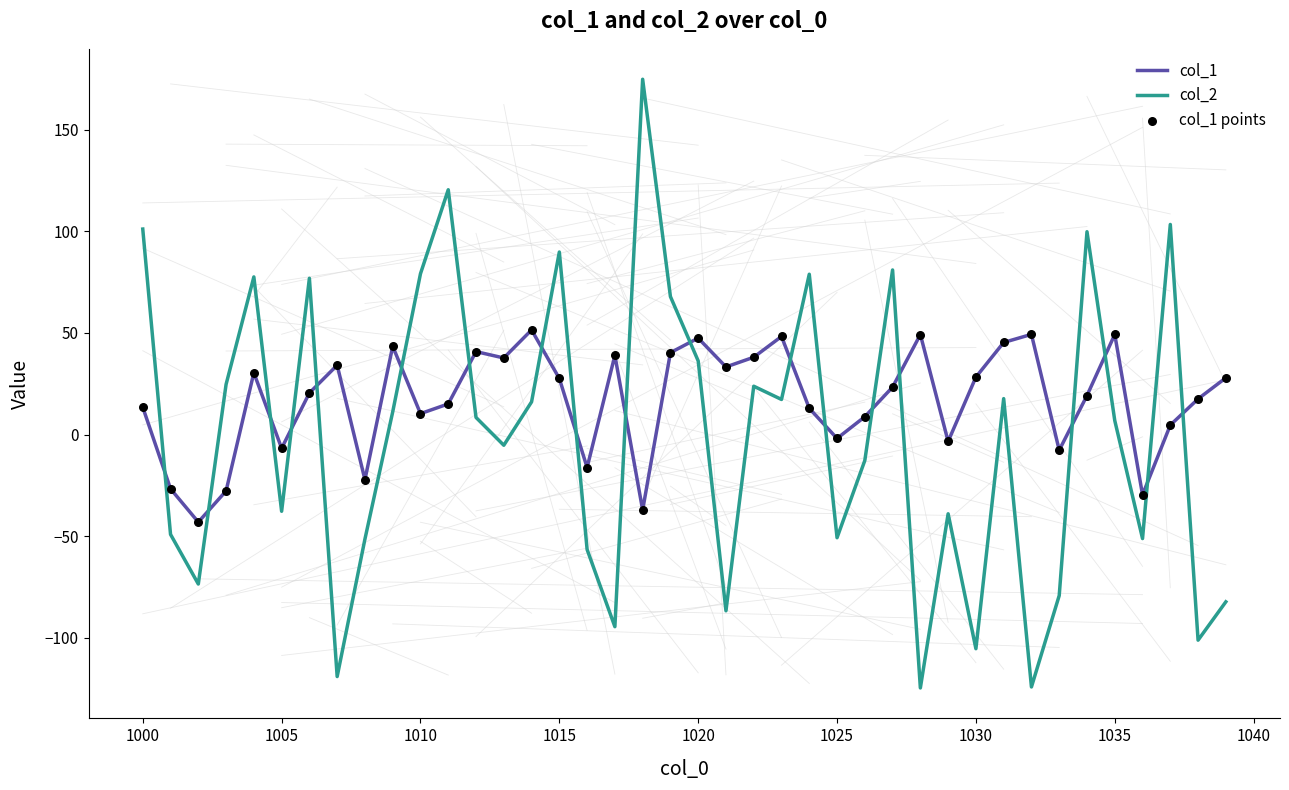

Which series has the largest total across all categories?

col_1